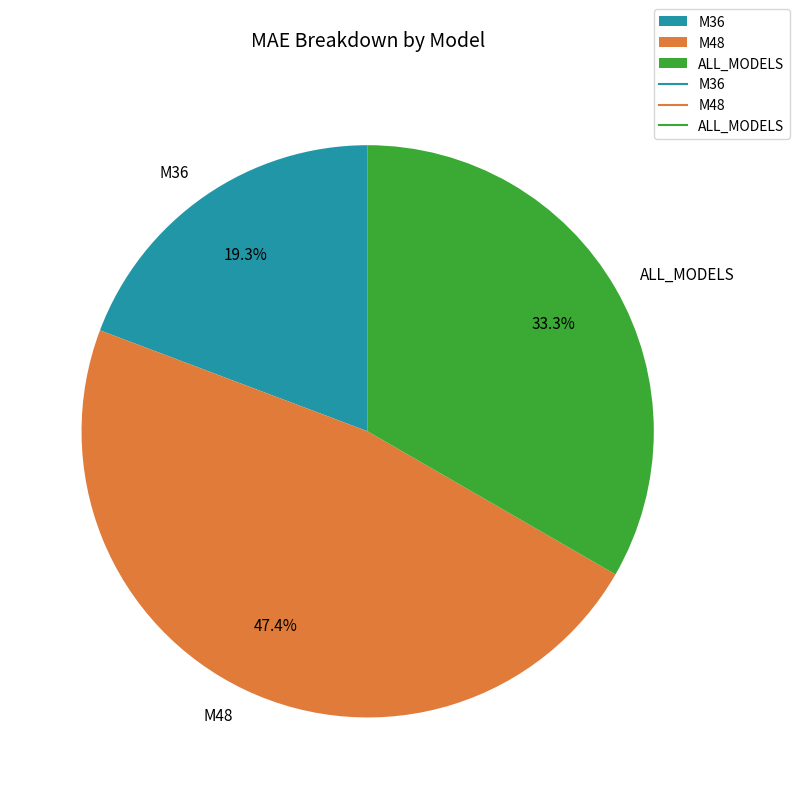

Do M36 and M48 together represent more than half of the pie?

Yes